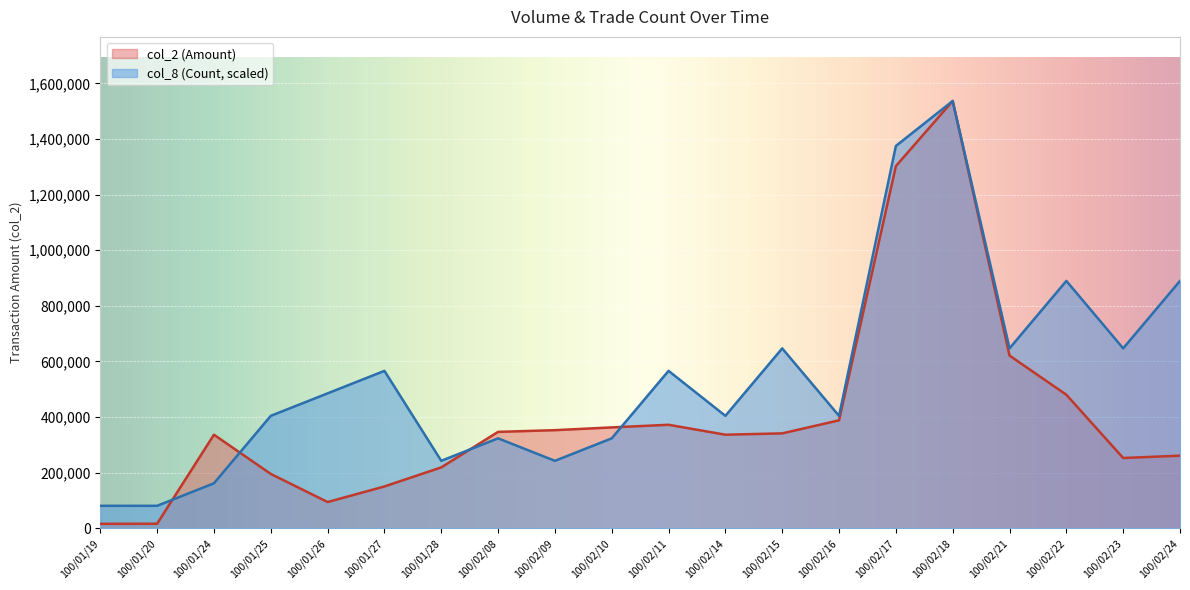

Between which two adjacent categories do col_2 (Amount) and col_8 (Count) first intersect?

100/01/20 and 100/01/24